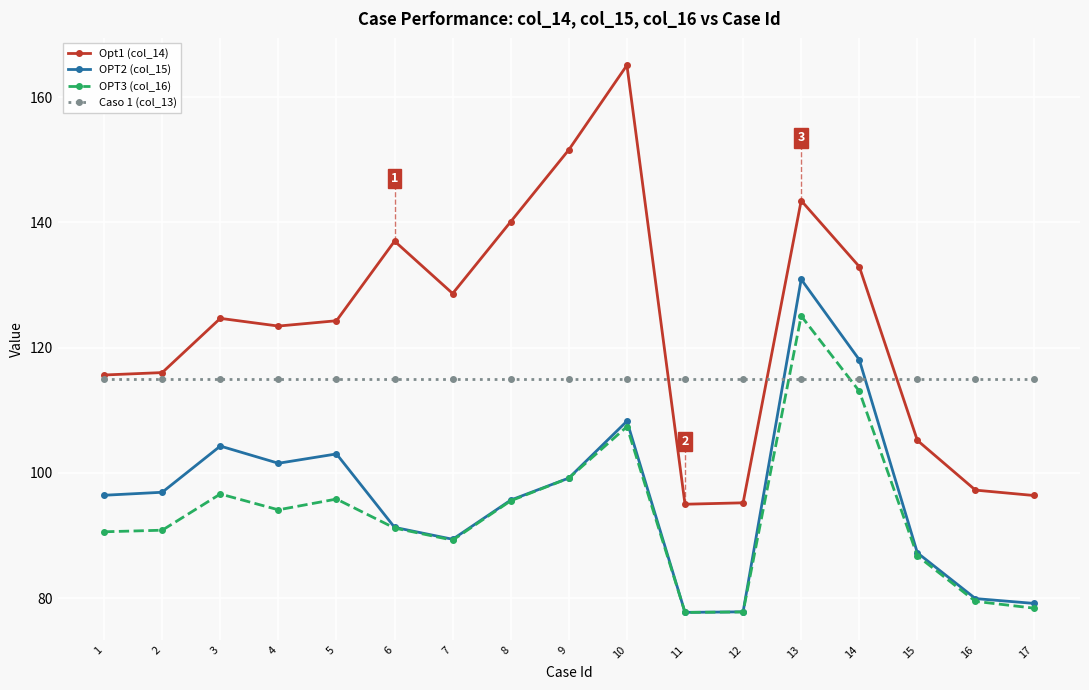

Does the chart have visible grid lines?

Yes